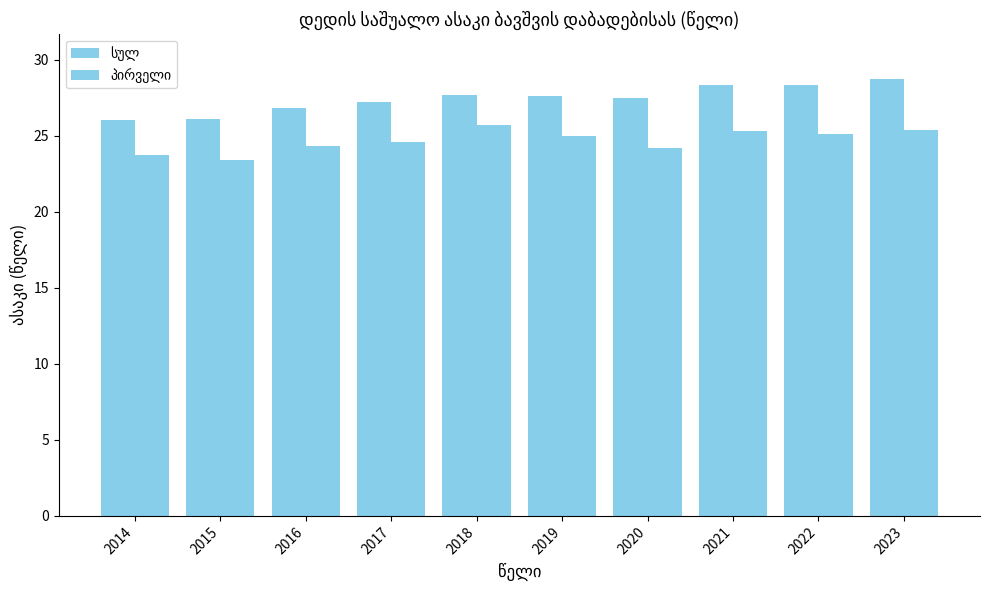

What is the spread (max minus min) of values at 2016?

2.5